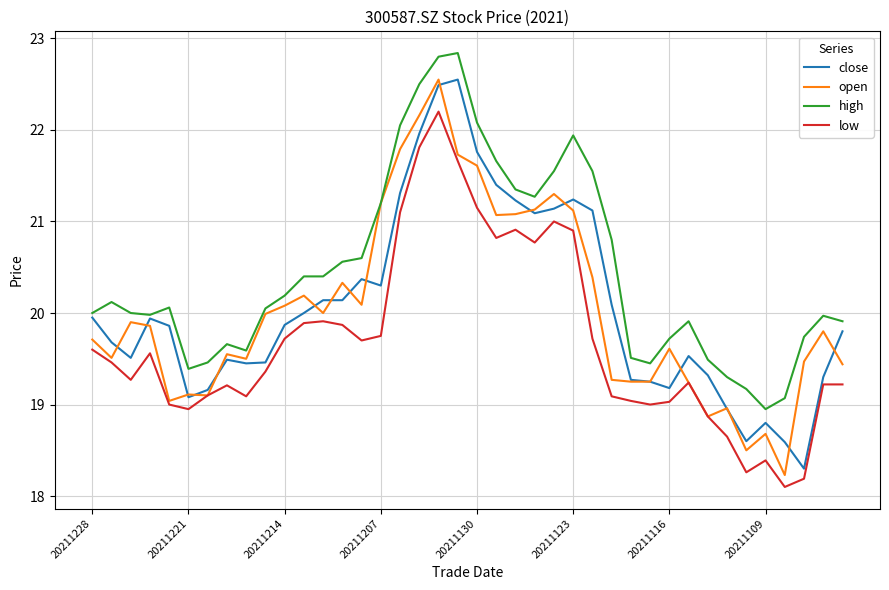

True or false: low and high intersect in this chart.

False